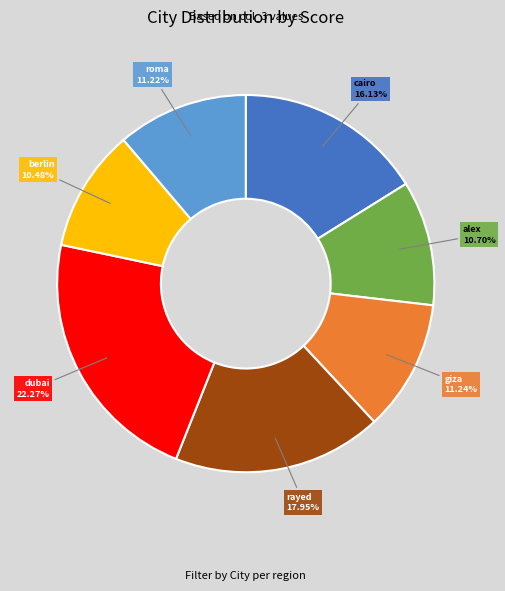

True or false: cairo accounts for 25% of the total.

False